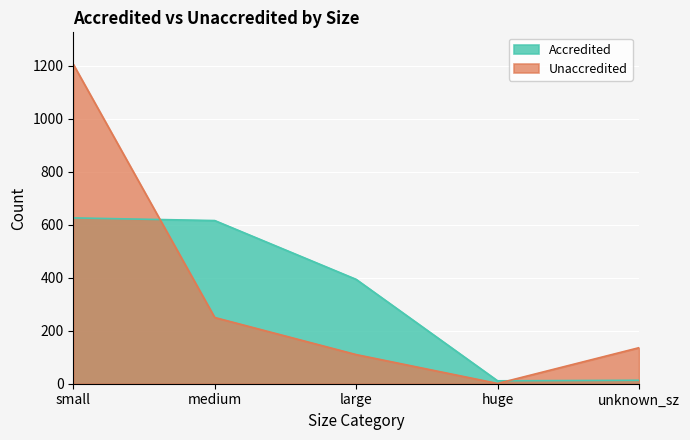

What is the difference between the second highest and minimum values in the Unaccredited series?

249